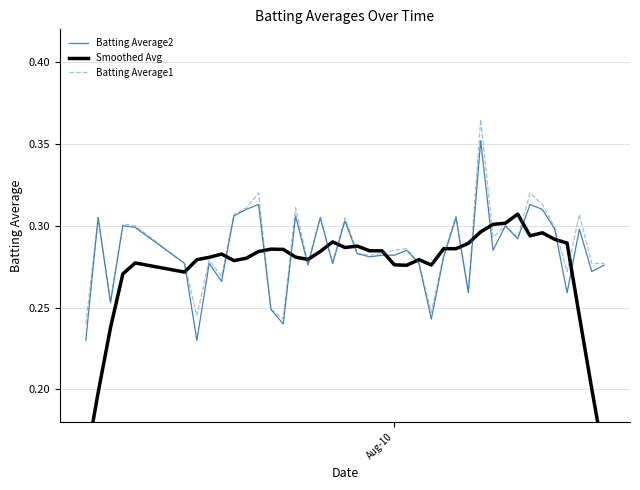

Which series has the largest total across all categories?

Batting Average1